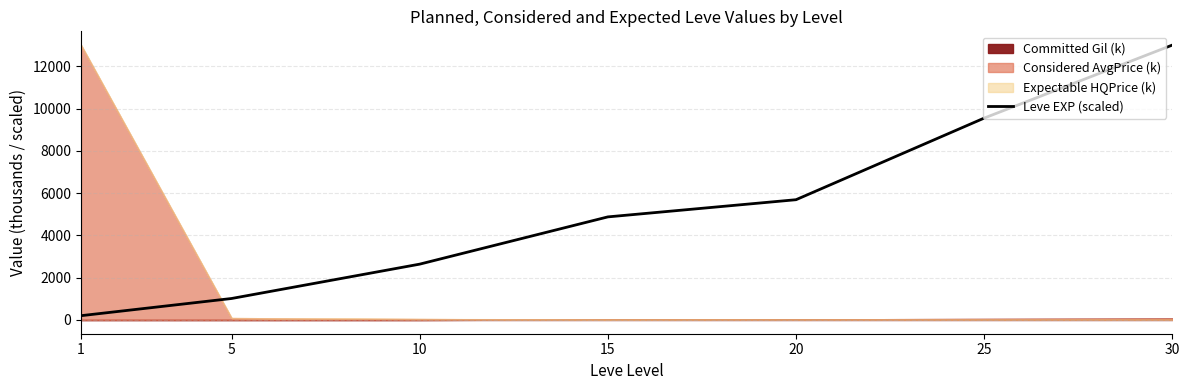

Rank the categories by value from lowest to highest.

1, 5, 10, 15, 20, 25, 30